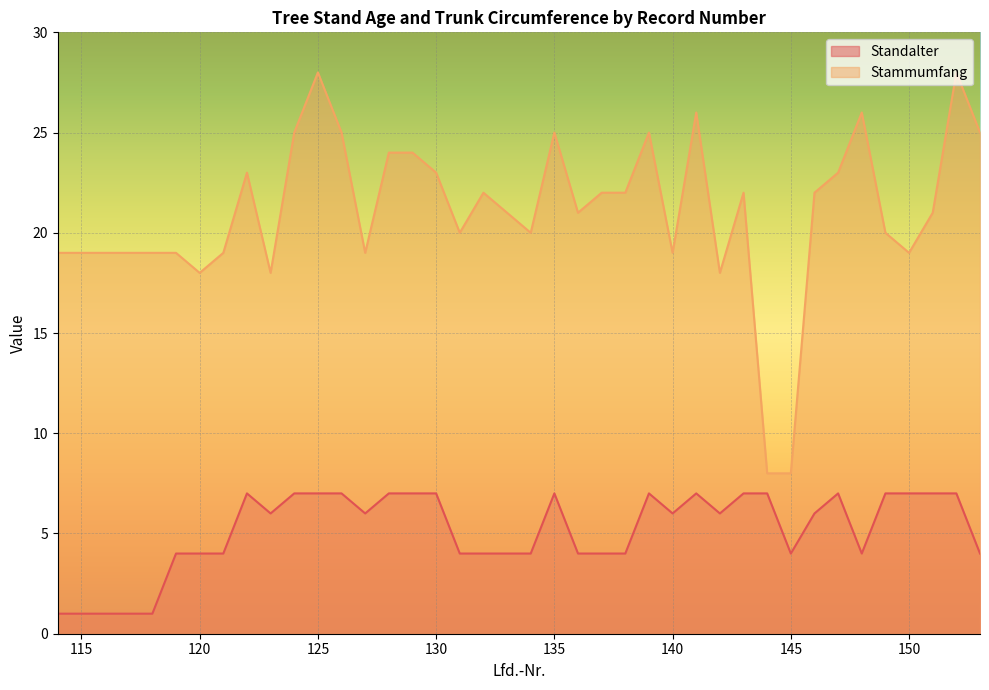

What is the total value across all series at 149?

27